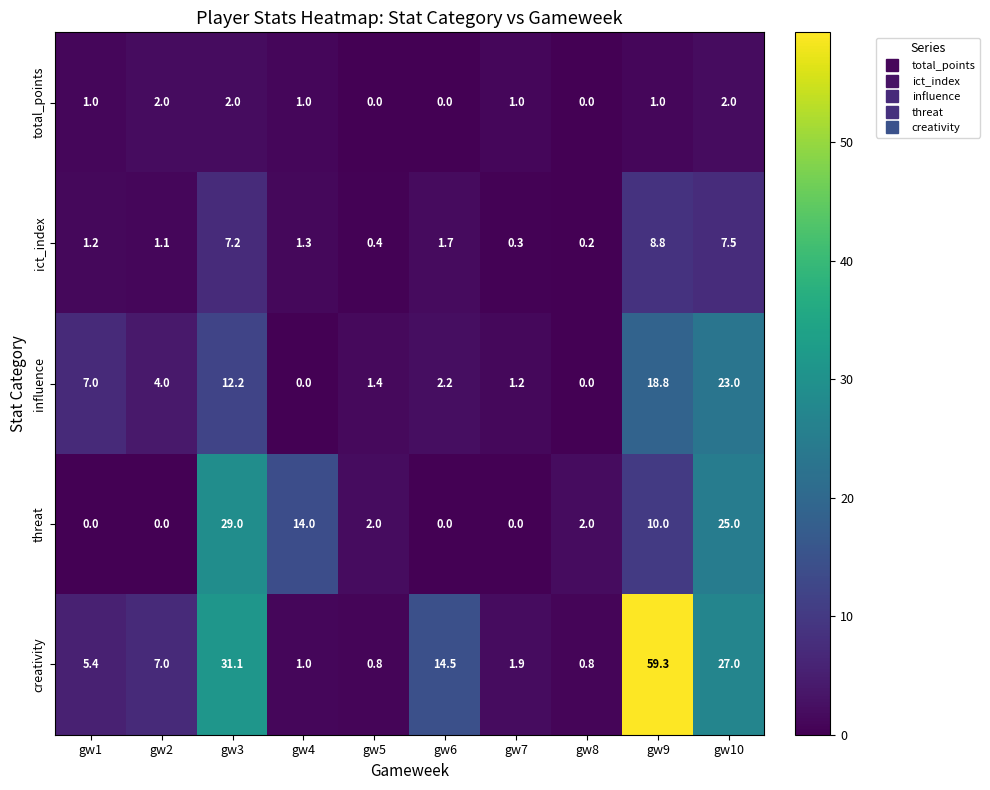

At gw9, list the series in order from smallest to largest.

total_points, ict_index, threat, influence, creativity